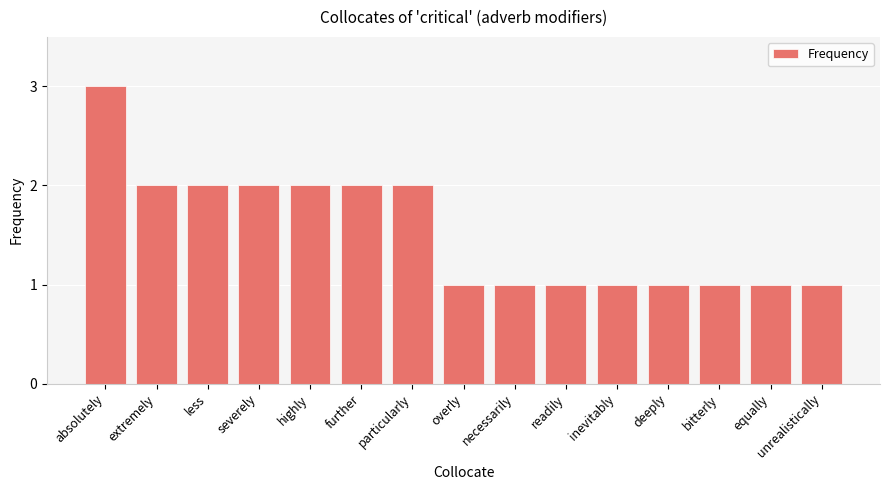

What is the ratio of the value at bitterly to the value at further?

0.5